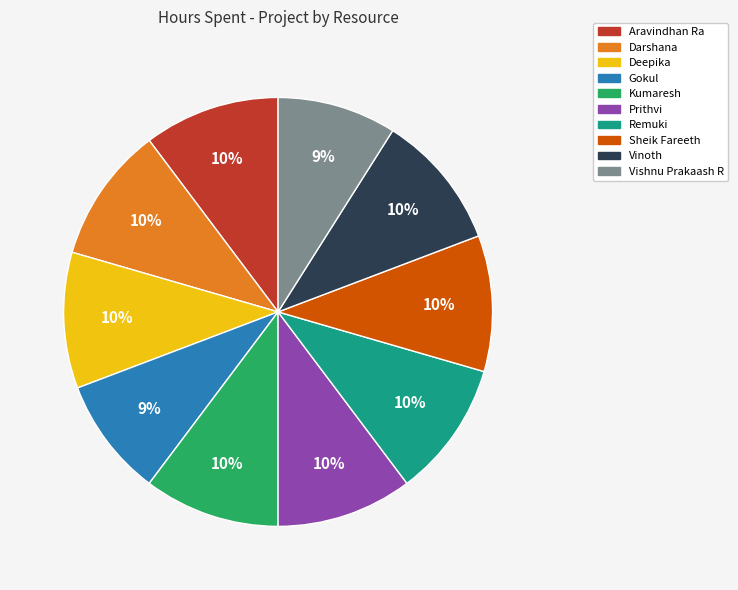

What percentage is the Remuki slice, to the nearest percent?

10%